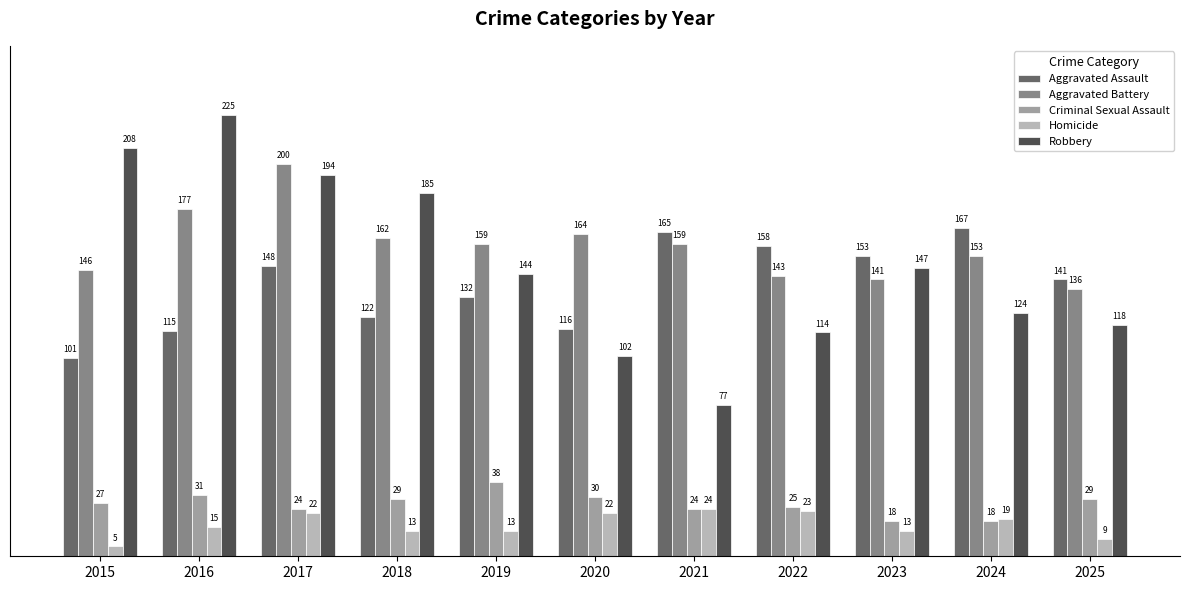

Reading left to right, extract all data points from this chart.

Aggravated Assault: 2015=101	2016=115	2017=148	2018=122	2019=132	2020=116	2021=165	2022=158	2023=153	2024=167	2025=141
Aggravated Battery: 2015=146	2016=177	2017=200	2018=162	2019=159	2020=164	2021=159	2022=143	2023=141	2024=153	2025=136
Criminal Sexual Assault: 2015=27	2016=31	2017=24	2018=29	2019=38	2020=30	2021=24	2022=25	2023=18	2024=18	2025=29
Homicide: 2015=5	2016=15	2017=22	2018=13	2019=13	2020=22	2021=24	2022=23	2023=13	2024=19	2025=9
Robbery: 2015=208	2016=225	2017=194	2018=185	2019=144	2020=102	2021=77	2022=114	2023=147	2024=124	2025=118